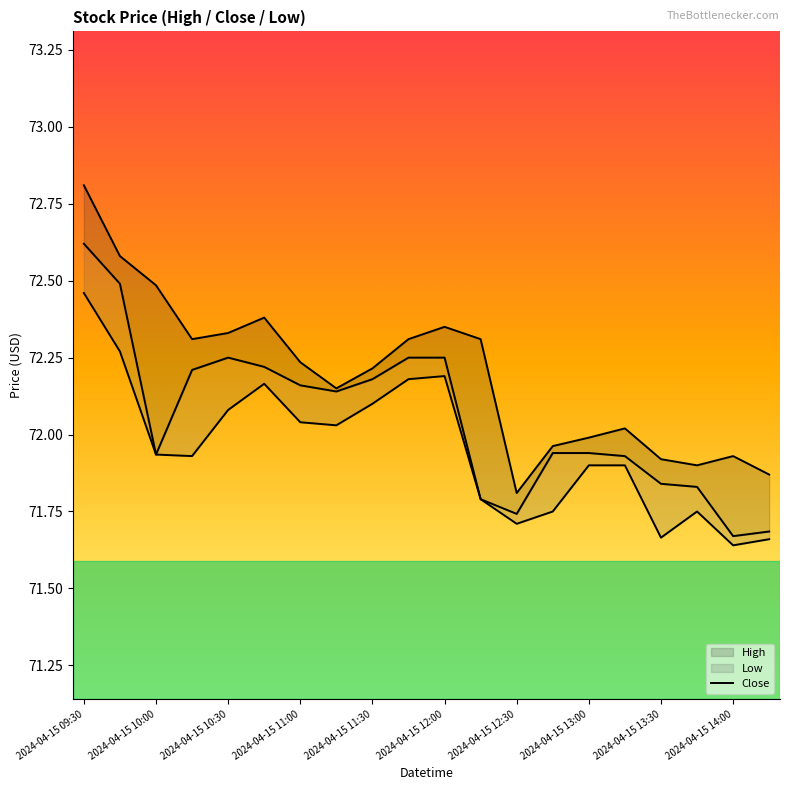

How many lines are shown in the chart?

3